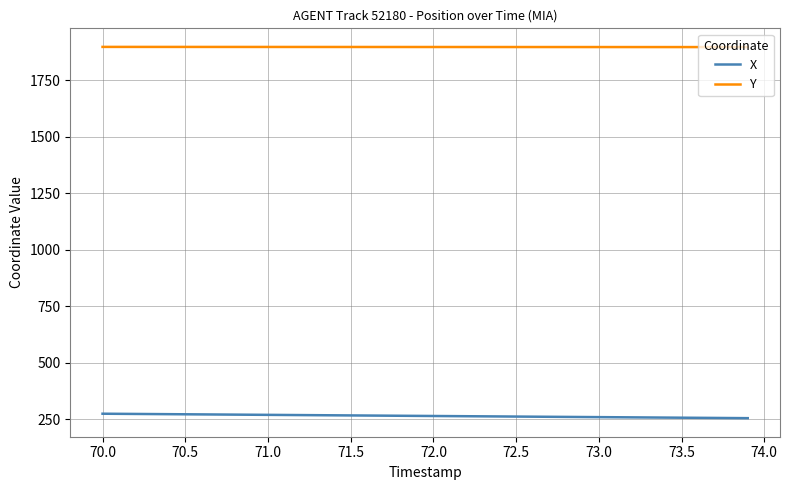

Which series has the largest total across all categories?

Y